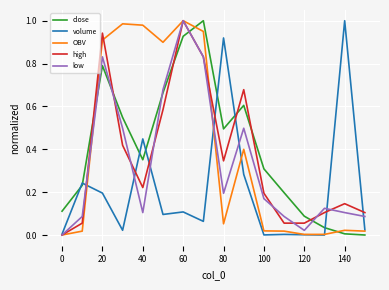

True or false: close and high cross at least once.

True